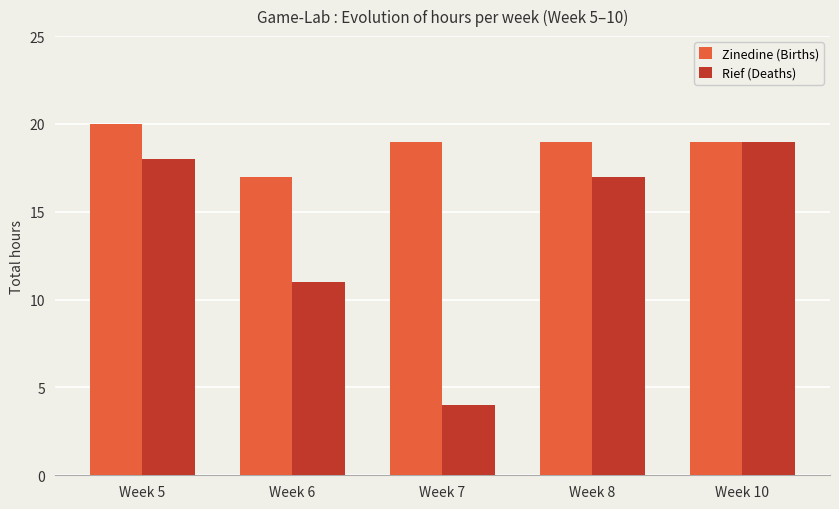

Is the value of Rief (Deaths) at Week 5 greater than the value of Zinedine (Births) at Week 7?

No